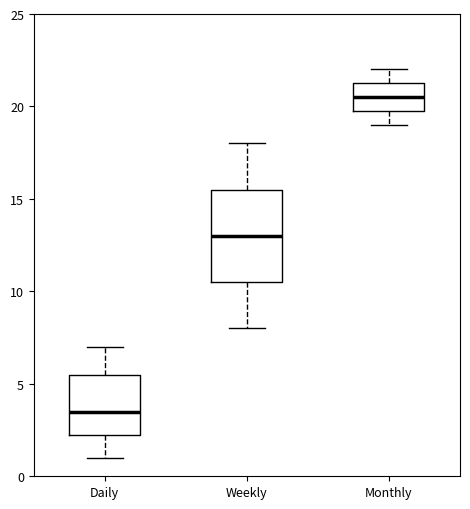

Where does the upper whisker of the box for Weekly end on the y-axis? The values are not printed on the chart, so give them approximately, as read against the axis.

18.0